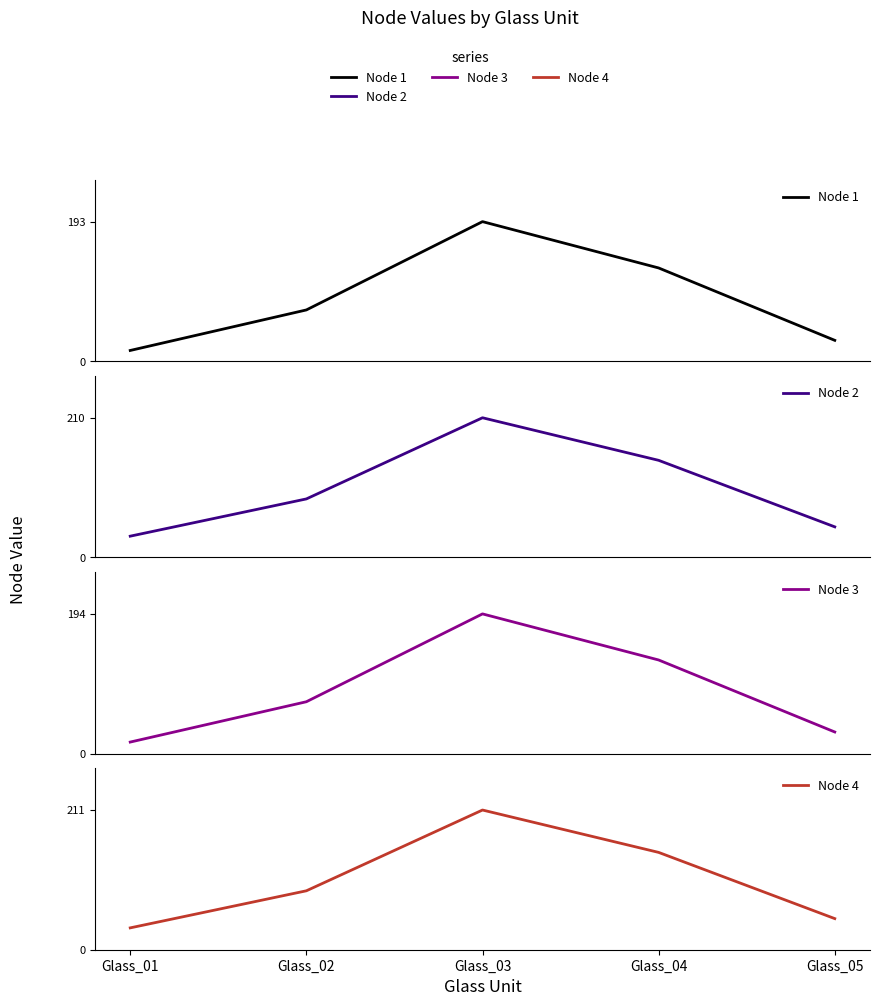

What is the sum of all Node 4 values?

527